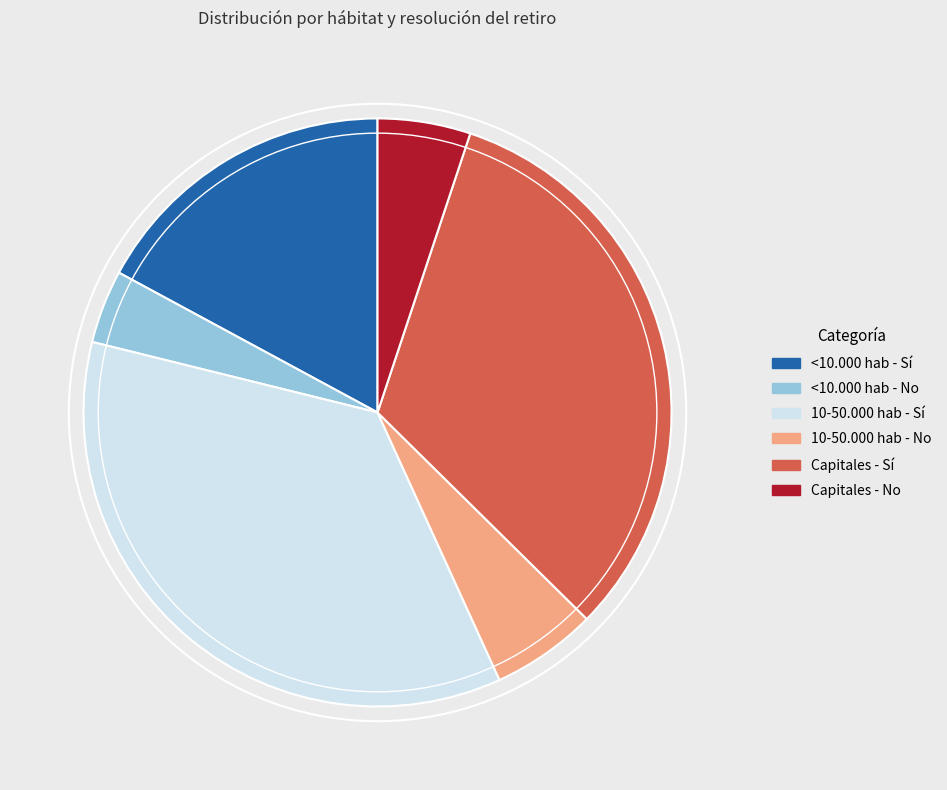

Approximately how many times larger is the value at <10.000 hab - No compared to 10-50.000 hab - No?

0.7